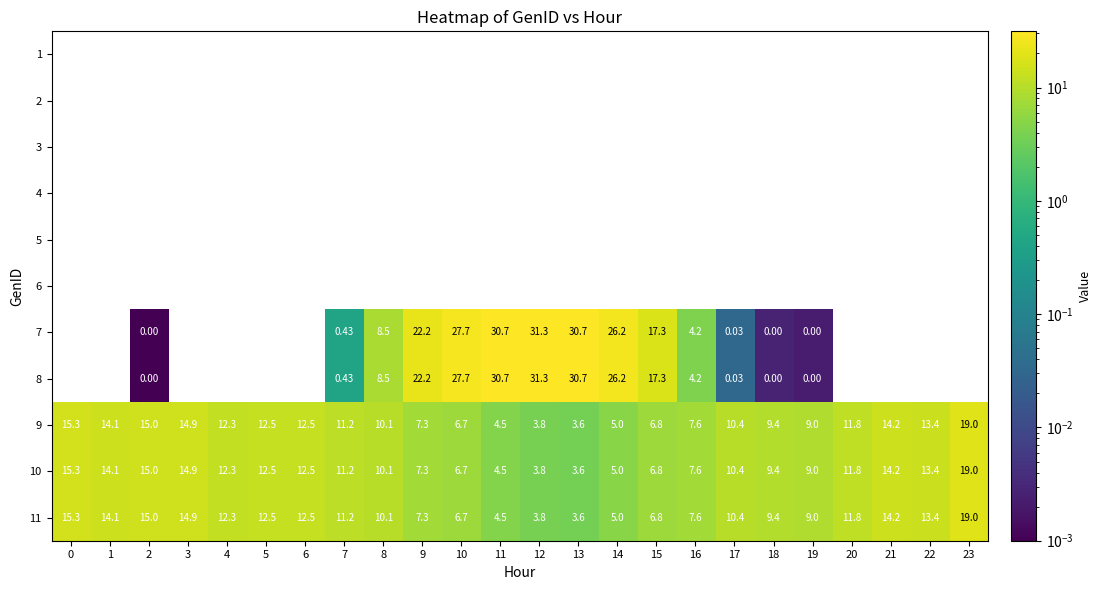

Which label corresponds to the largest value in the chart?

12